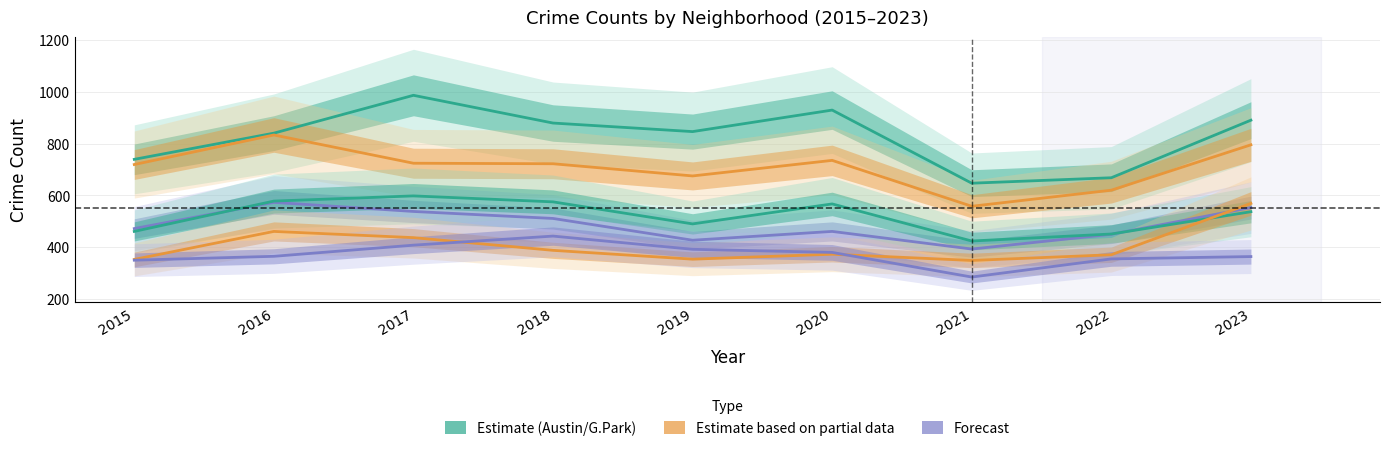

Reading right to left, transcribe all the data shown in this chart.

Austin: 890	668	647	929	846	879	986	840	739
Englewood: 795	620	558	735	675	722	724	833	719
Auburn Gresham: 553	450	393	461	427	511	538	573	472
Garfield Park: 537	451	424	567	490	575	598	578	461
Grand Crossing: 569	371	349	373	354	388	437	461	353
Chicago Lawn: 364	355	285	380	392	443	408	365	350